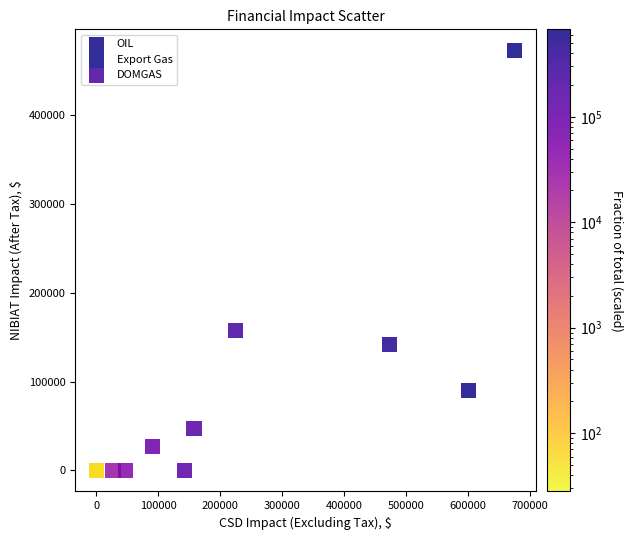

Which series has the largest Y range (max minus min)?

Export Gas